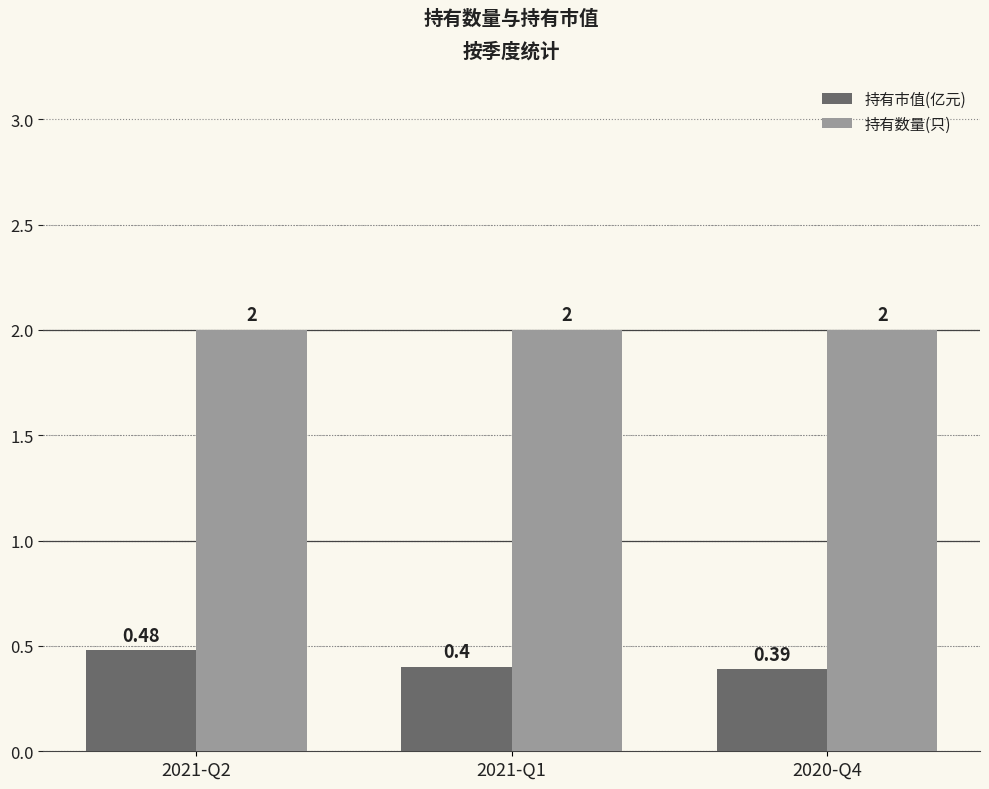

What position from the right is 2021-Q2?

3